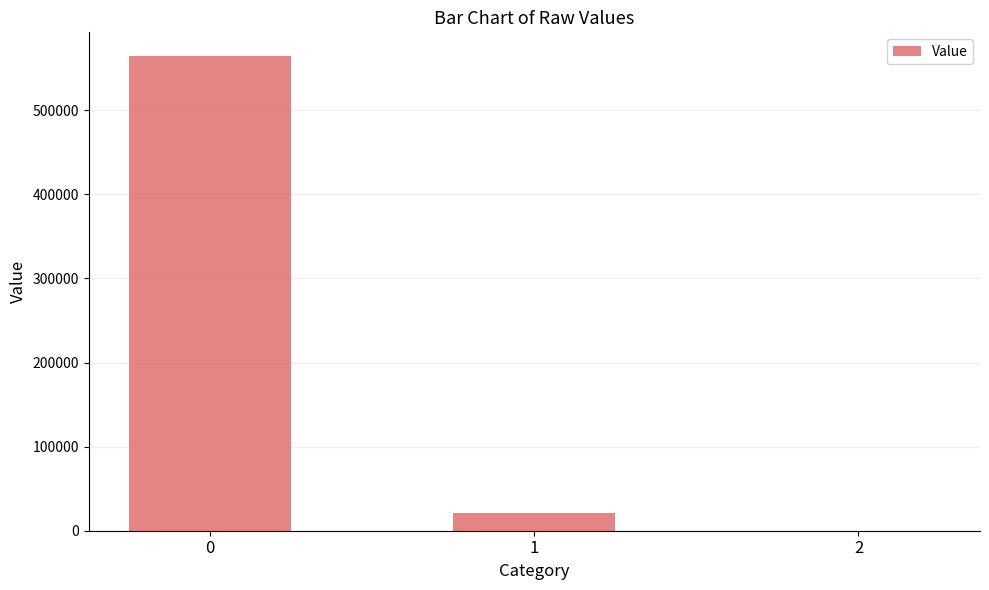

What is the average value?

195264.9